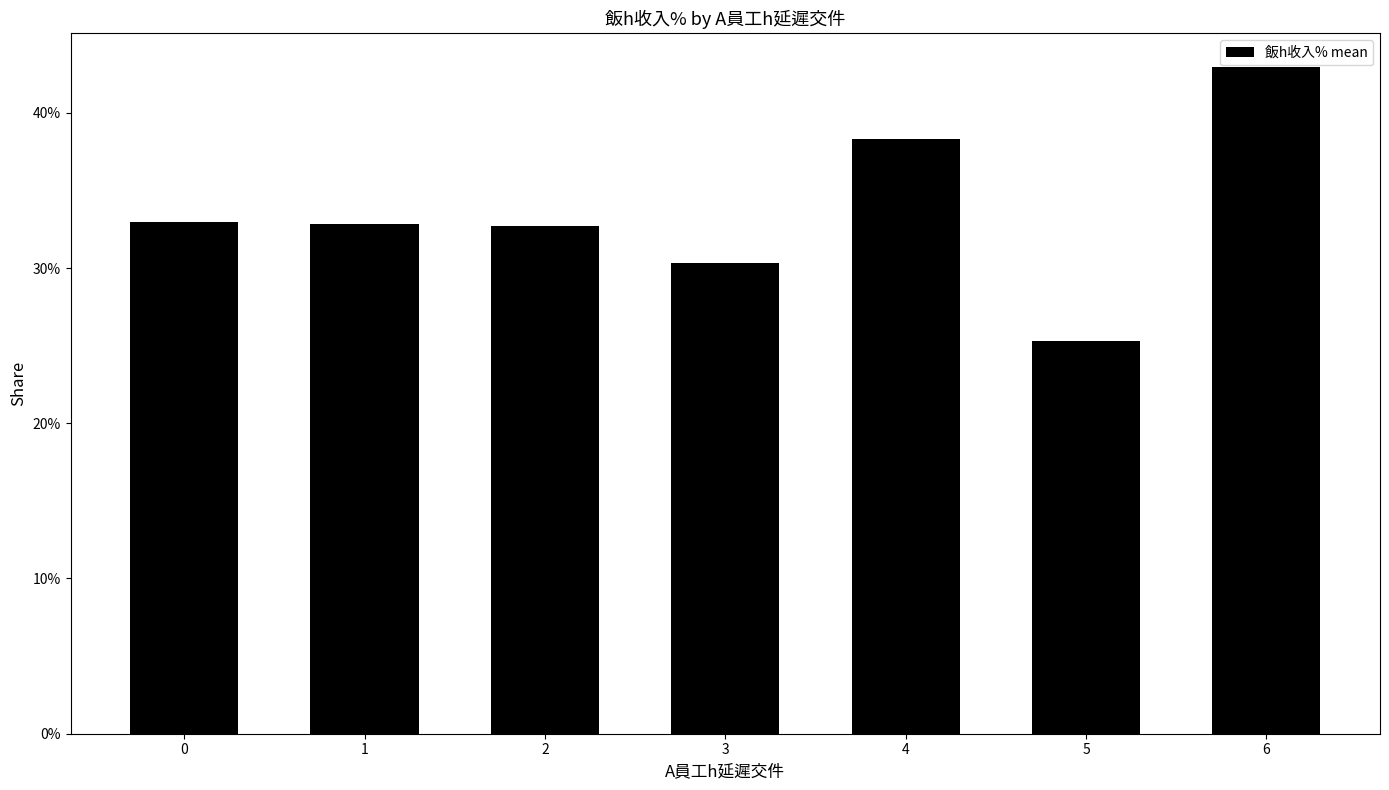

List the labels in order of value, smallest first.

5, 3, 2, 1, 0, 4, 6